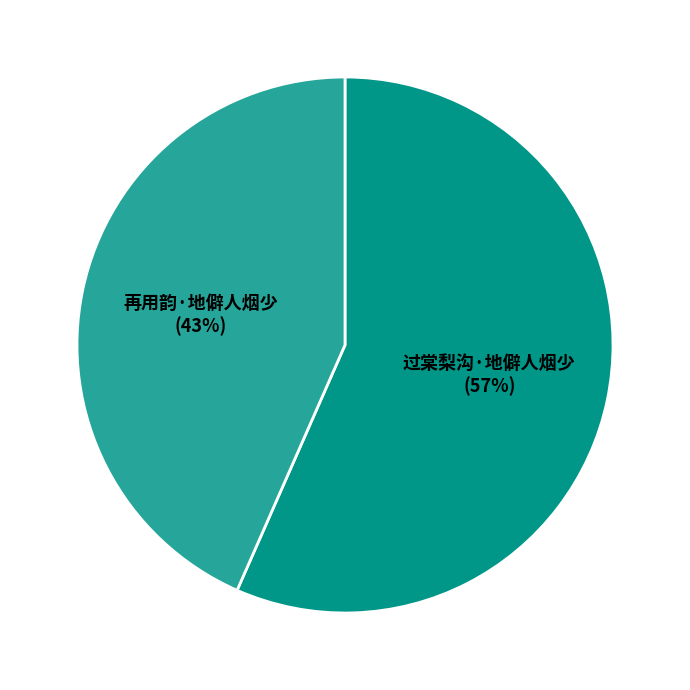

To the nearest percent, what portion does 再用韵·地僻人烟少 represent?

43%